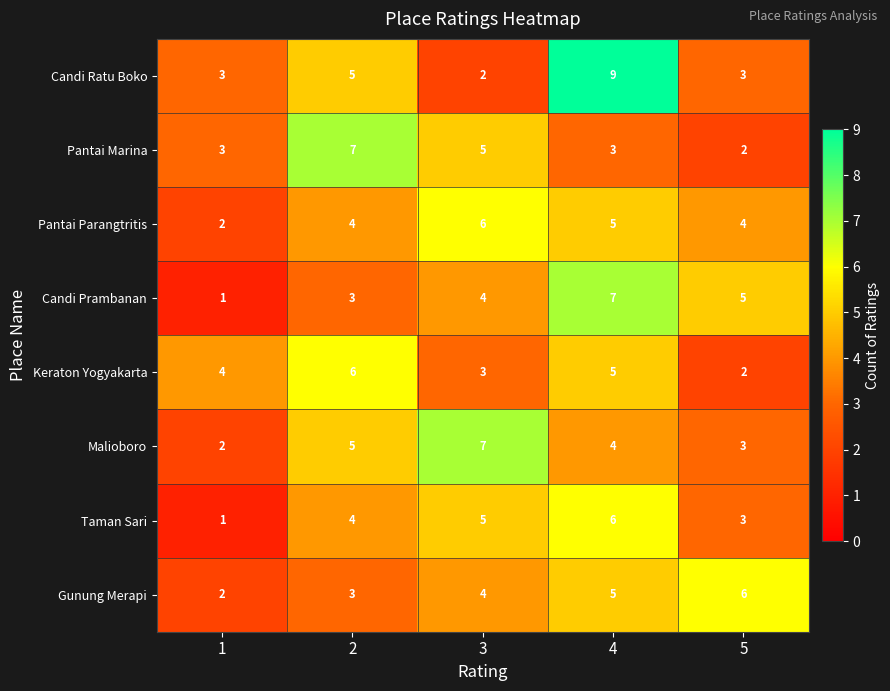

What is the difference between the maximum and minimum values in the Candi Ratu Boko series?

7